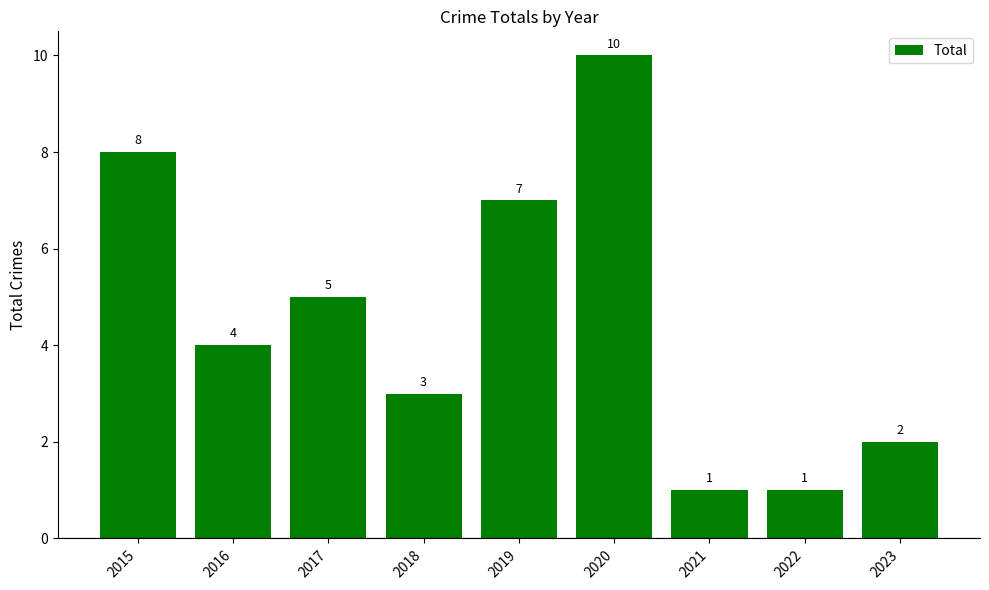

Reading left to right, list all the values displayed in this chart.

2015=8	2016=4	2017=5	2018=3	2019=7	2020=10	2021=1	2022=1	2023=2